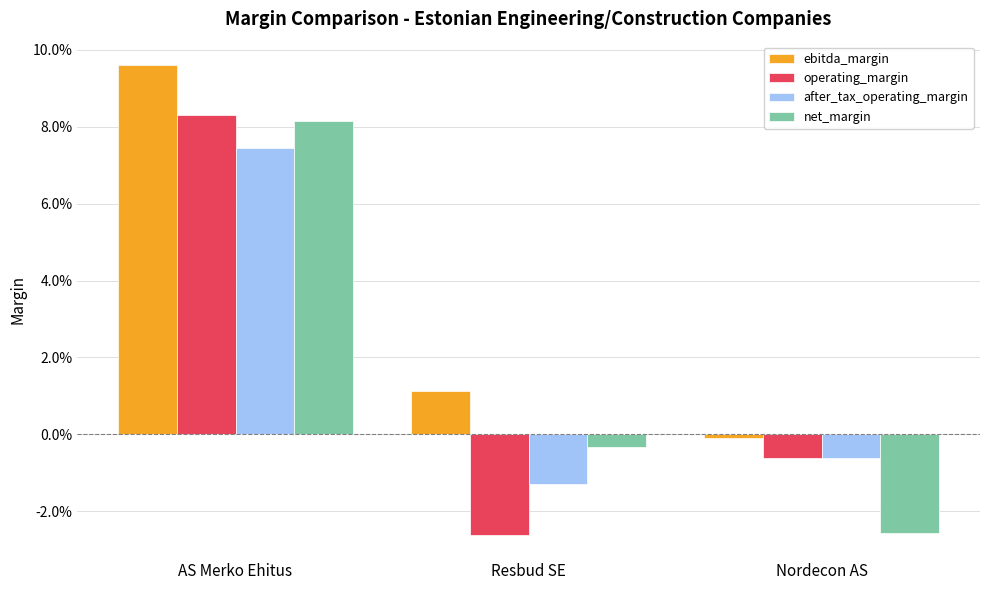

The ebitda_margin series shows -0.0 at Nordecon AS. True or false?

True